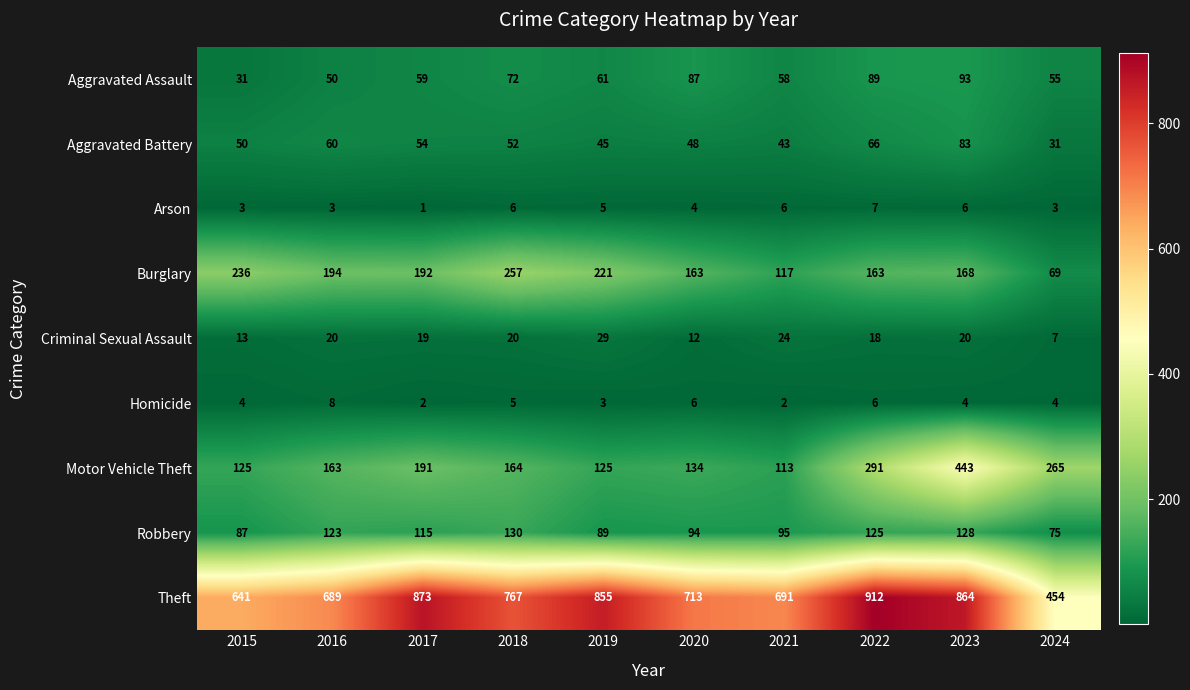

True or false: Burglary has a value of 192 at 2017.

True